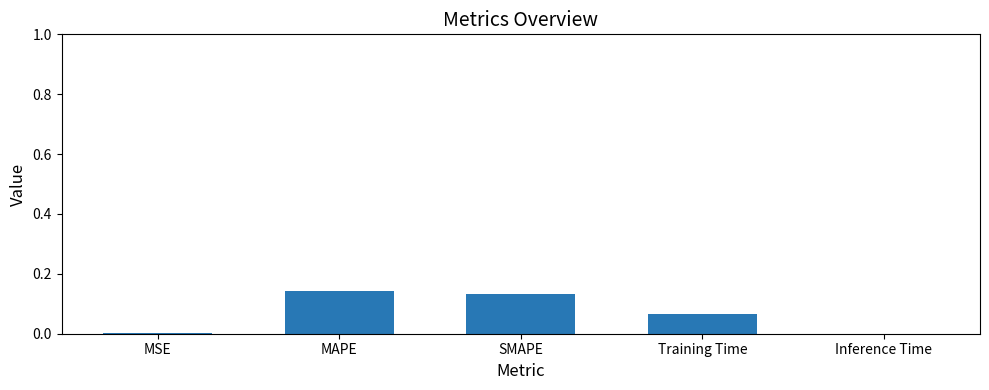

How many data points does each series have?

5